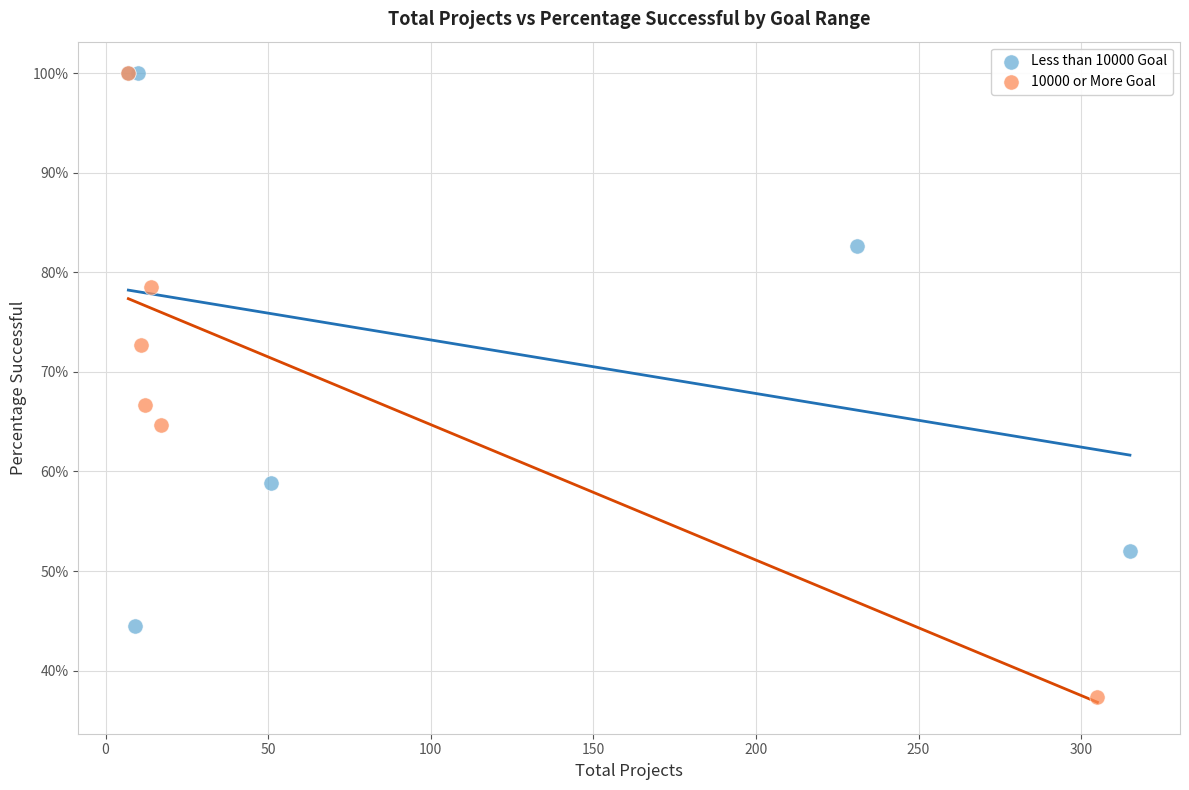

What are all the series names shown in the legend?

Less than 10000 Goal, 10000 or More Goal